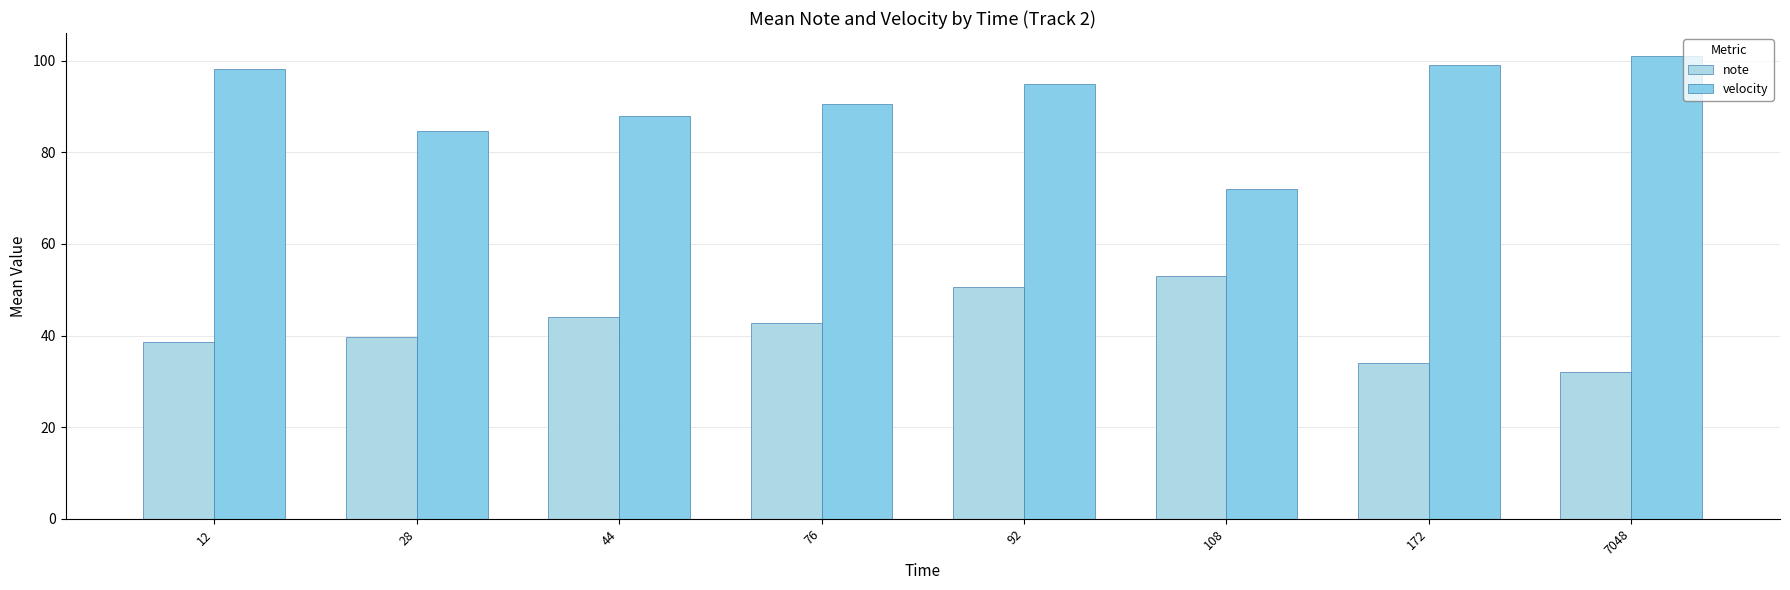

What is the difference between the second highest and minimum values in the velocity series?

27.0